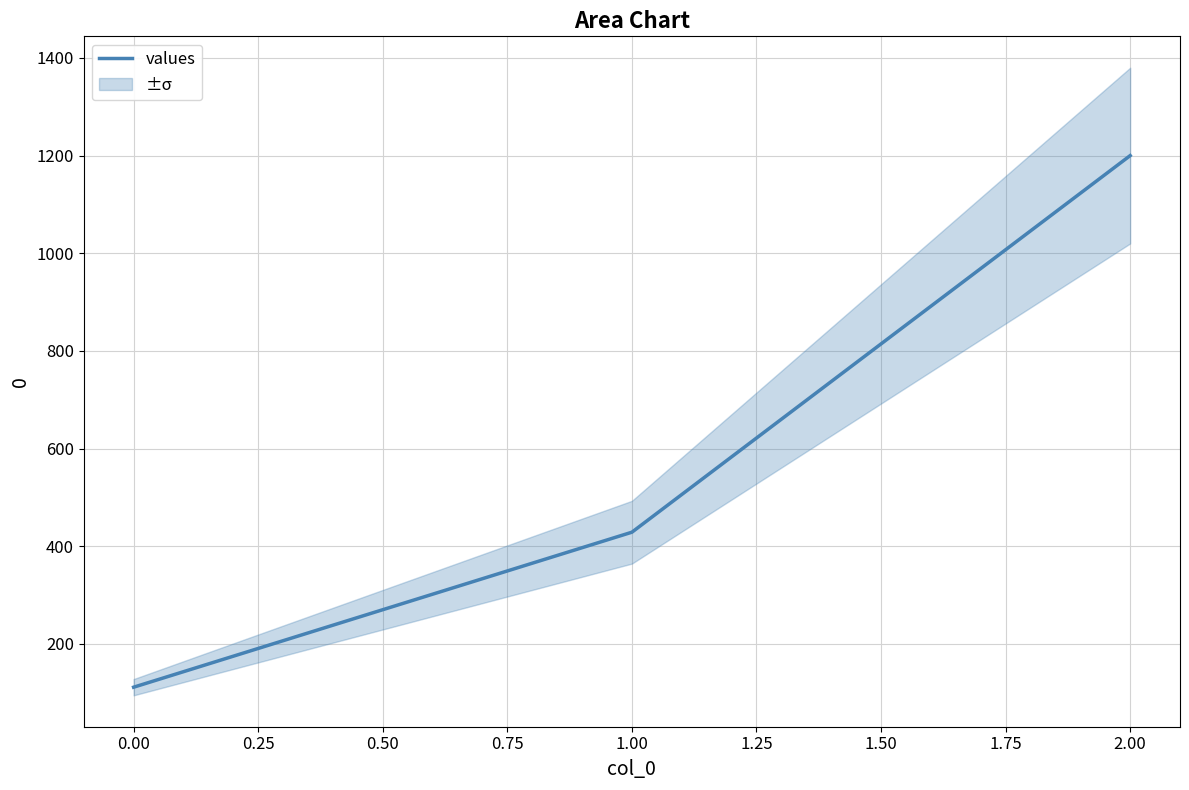

What is the maximum value shown in the chart?

1200.0